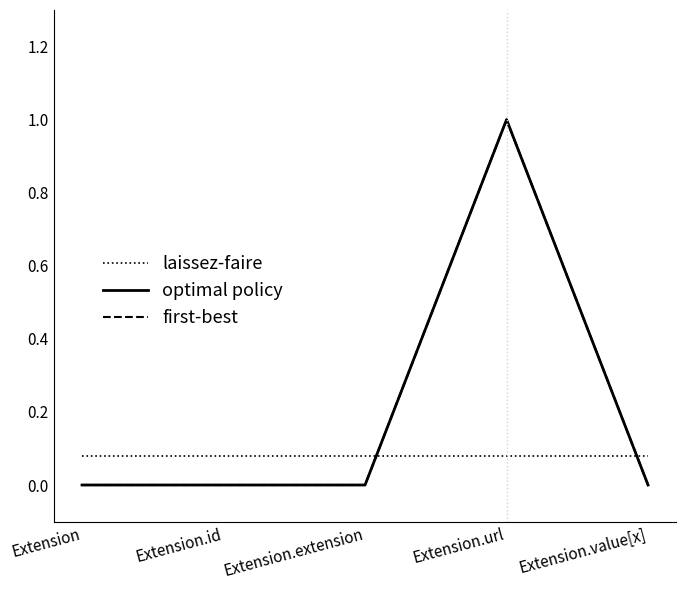

Count the first-best values in the range 0 to 1.

5